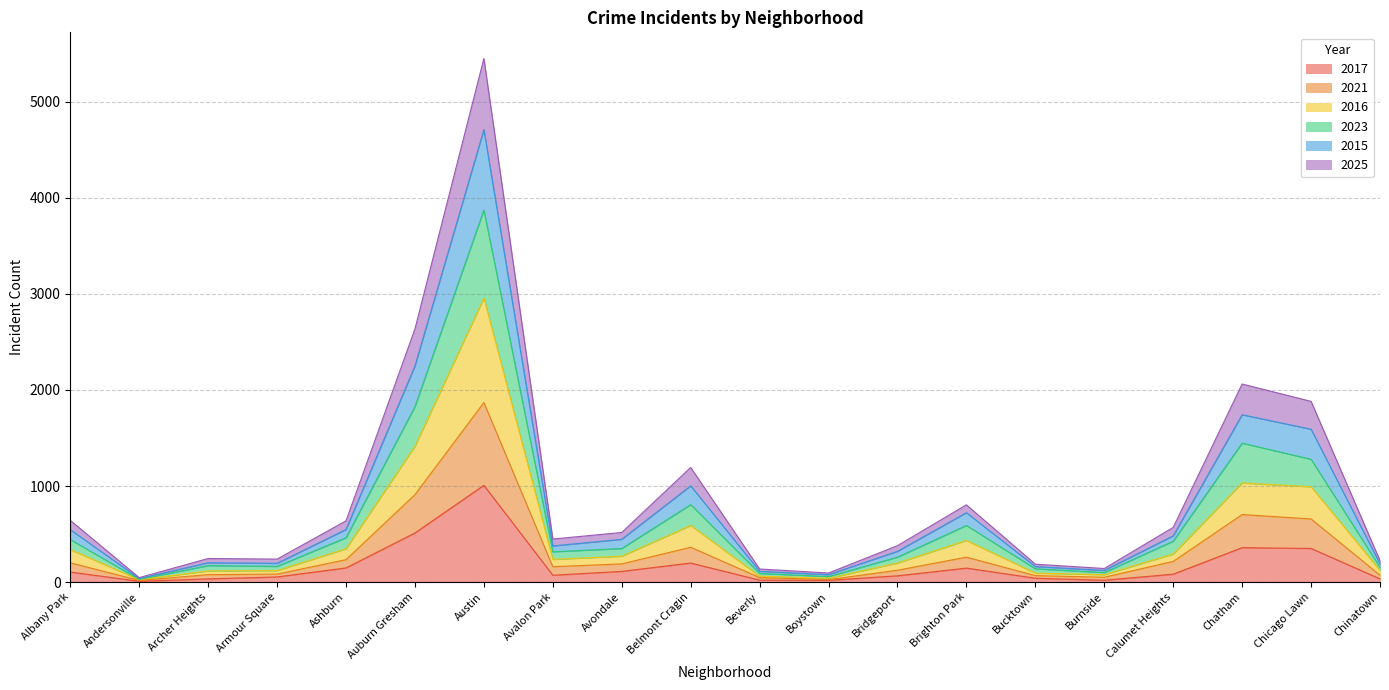

What is the maximum value for 2017?

1007